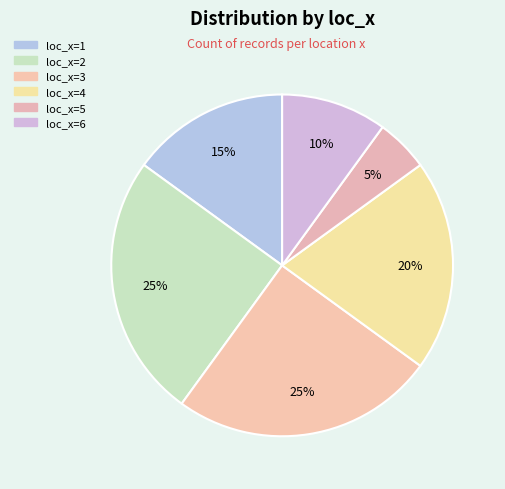

Count the number of slices in the pie.

6